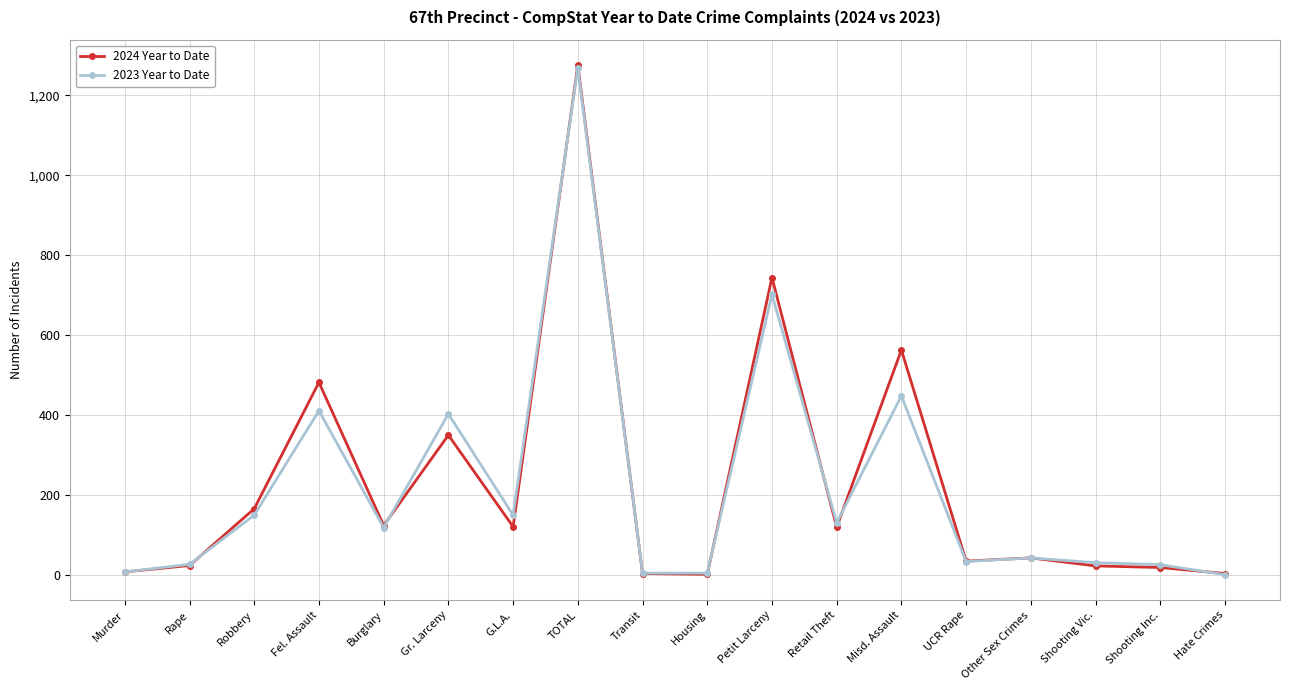

What is the label of the 3rd point from the left?

Robbery